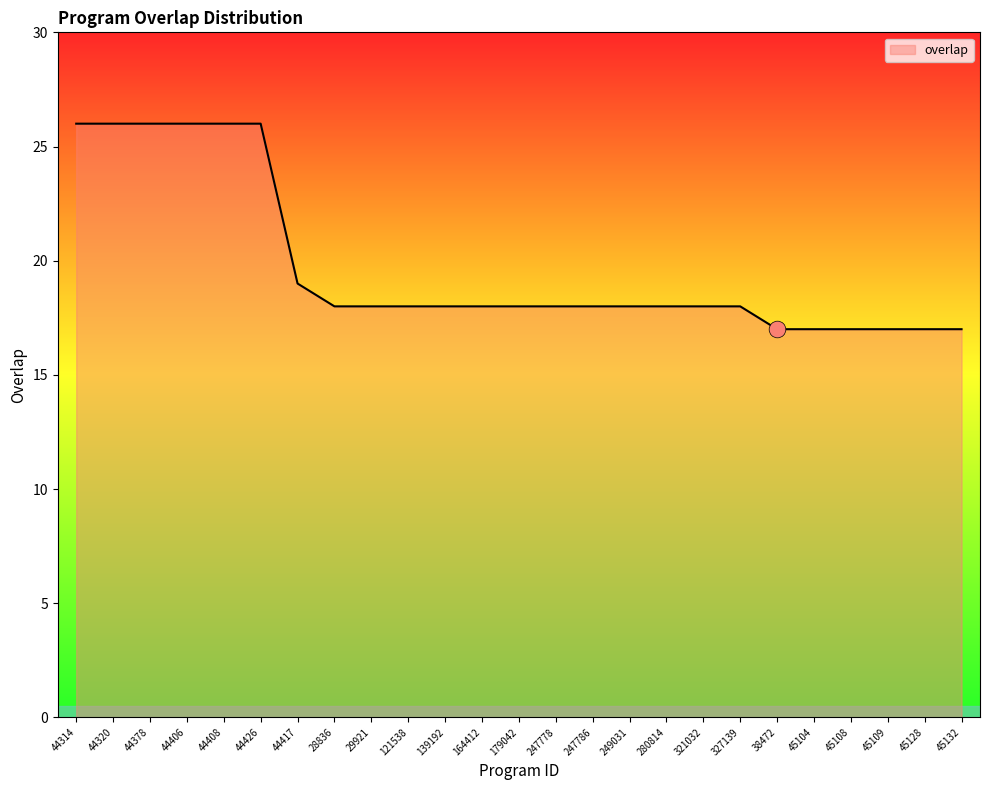

Approximately how many times larger is the value at 28836 compared to 44314?

0.7